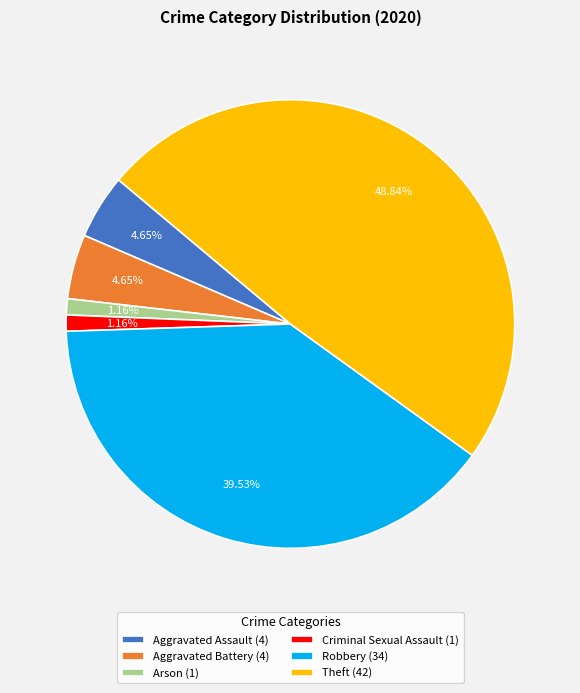

Is there any slice that represents more than half of the pie?

No